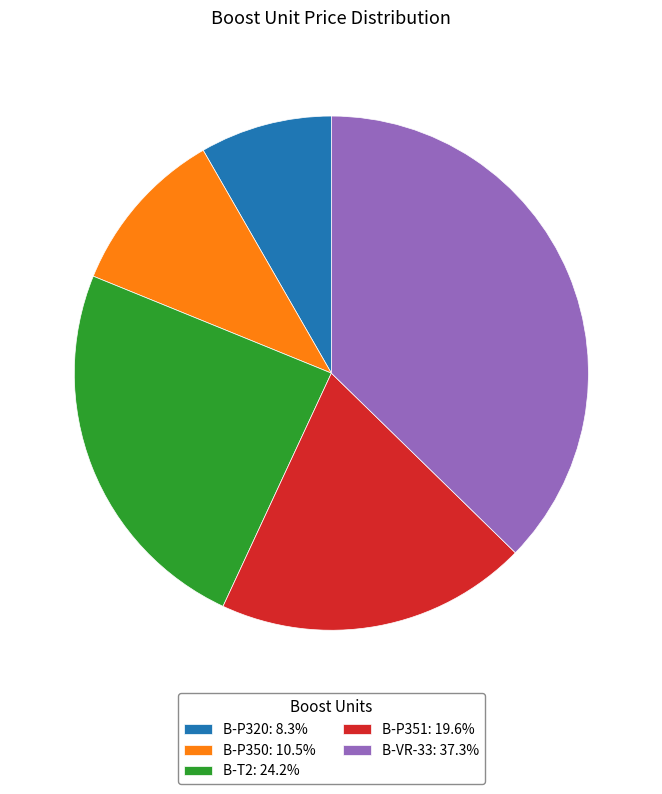

Count the number of slices in the pie.

5